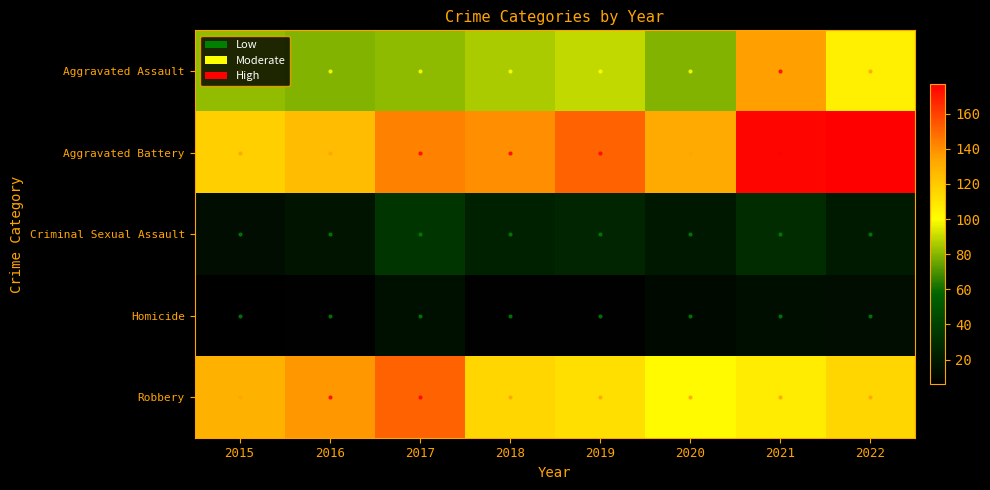

Count the number of categories in the chart.

8